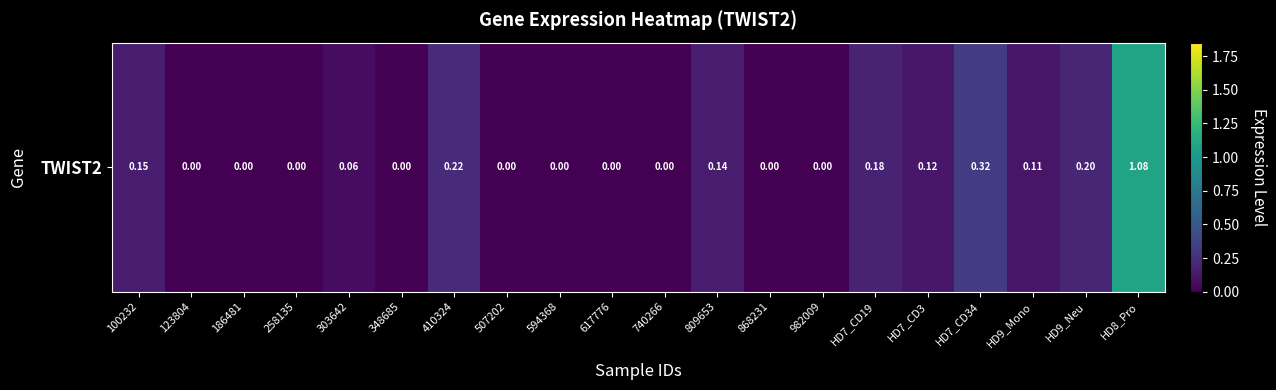

Rank the categories by value from highest to lowest.

HD8_Pro, HD7_CD34, 410324, HD9_Neu, HD7_CD19, 100232, 809653, HD7_CD3, HD9_Mono, 303642, 123804, 186481, 258135, 348685, 507202, 594368, 617776, 740266, 868231, 982009